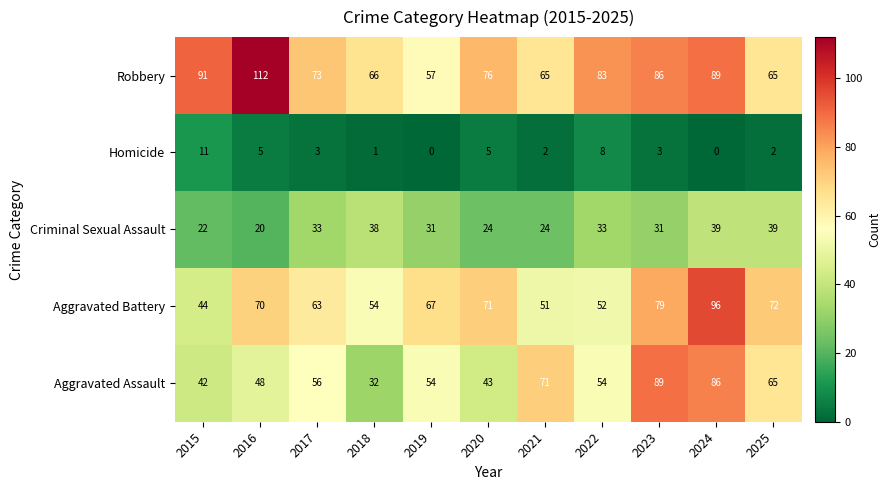

Rank the series at 2021 from highest to lowest value.

Aggravated Assault, Robbery, Aggravated Battery, Criminal Sexual Assault, Homicide